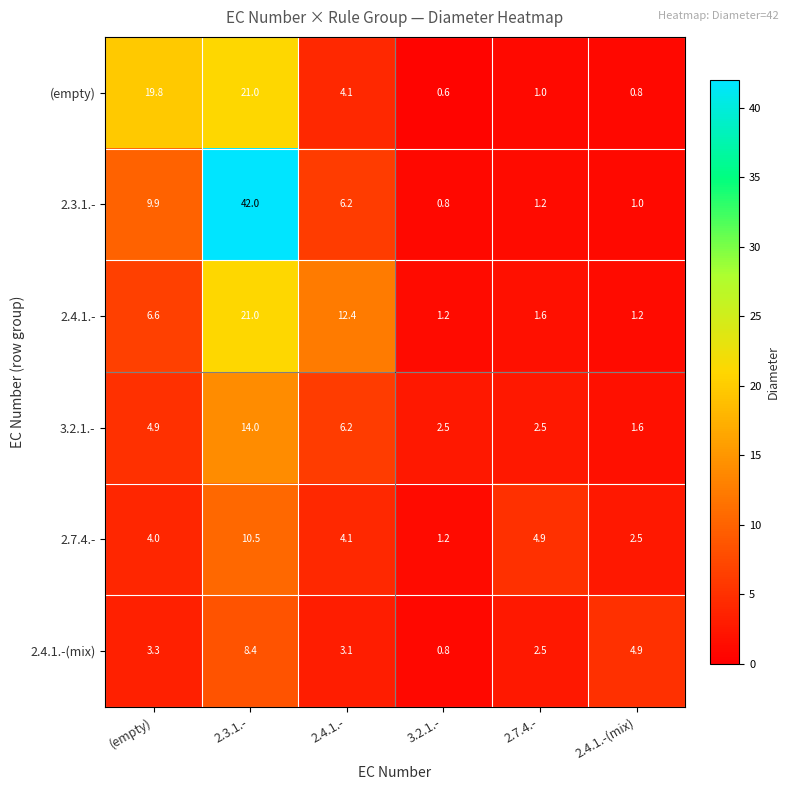

The 2.4.1.- series shows 0.5 at 3.2.1.-. True or false?

False